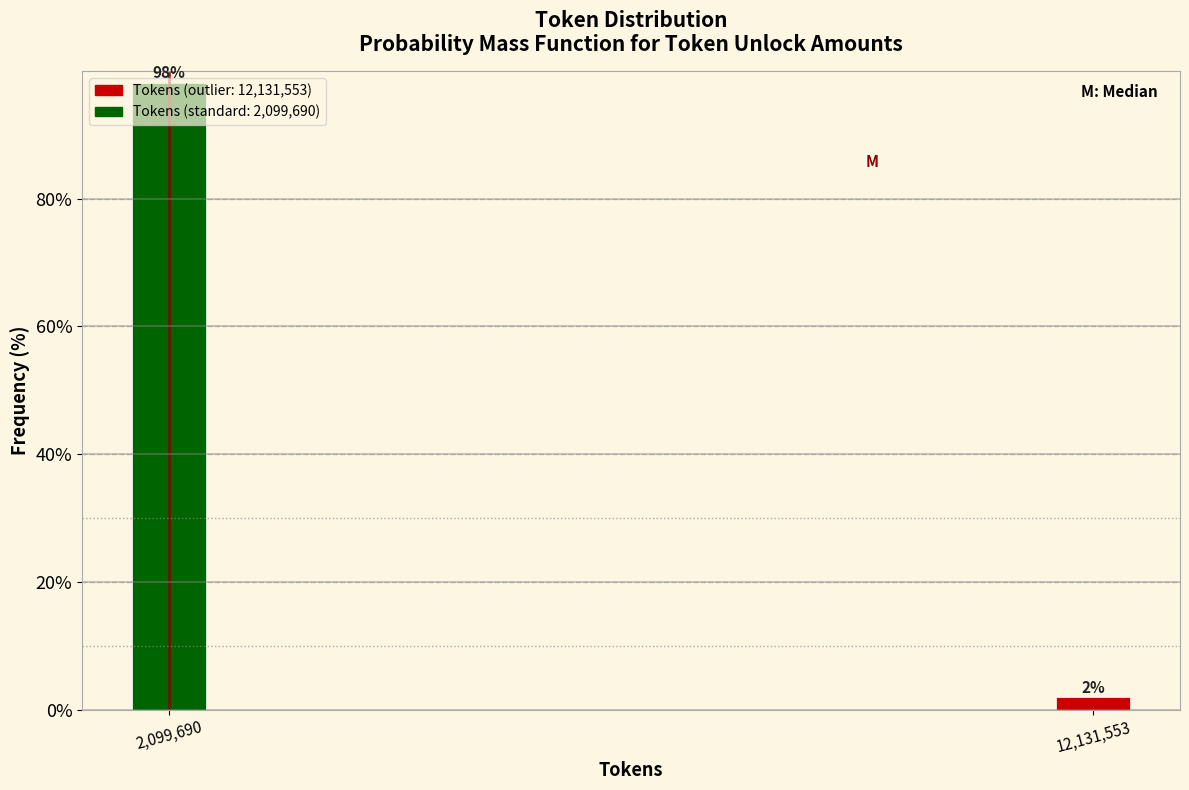

What is the sum of all values?

100.0